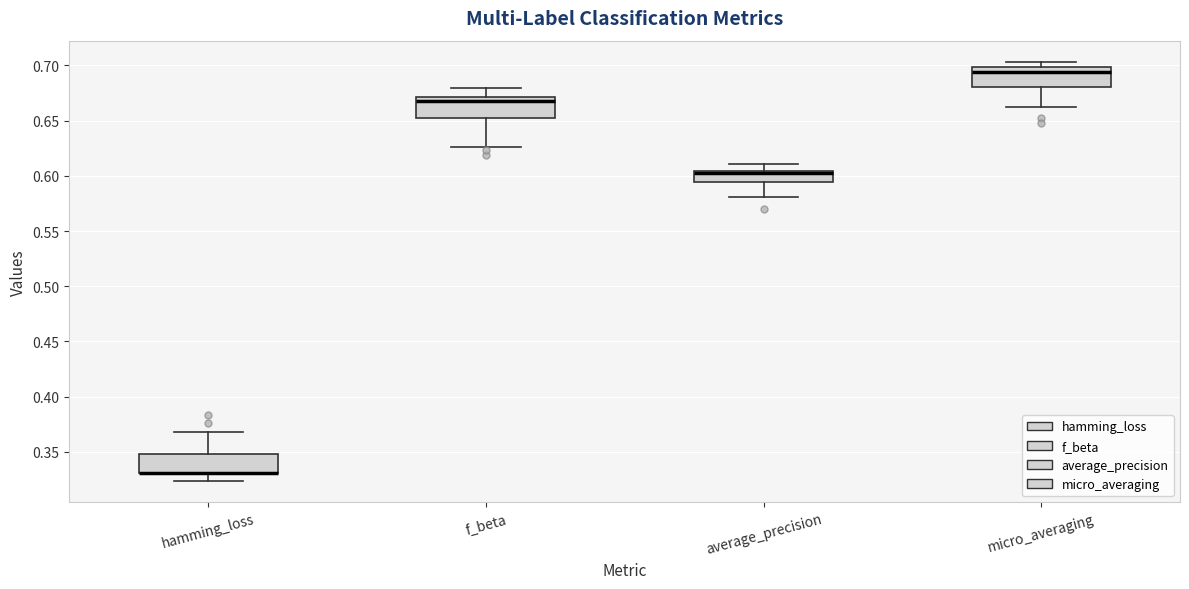

Reading left to right, transcribe this box plot: for each box, give where its median line is, the range the box spans, and where its two whiskers end, as read against the y-axis. The values are not printed on the chart, so give them approximately, as read against the axis.

hamming_loss: median 0.330 (drawn on the box's lower edge), box 0.330 to 0.350, whiskers 0.325 to 0.370
f_beta: median 0.670 (just below the box's upper edge), box 0.650 to 0.670, whiskers 0.625 to 0.680
average_precision: median 0.605 (just below the box's upper edge), box 0.595 to 0.605, whiskers 0.580 to 0.610
micro_averaging: median 0.695, box 0.680 to 0.700, whiskers 0.660 to 0.705